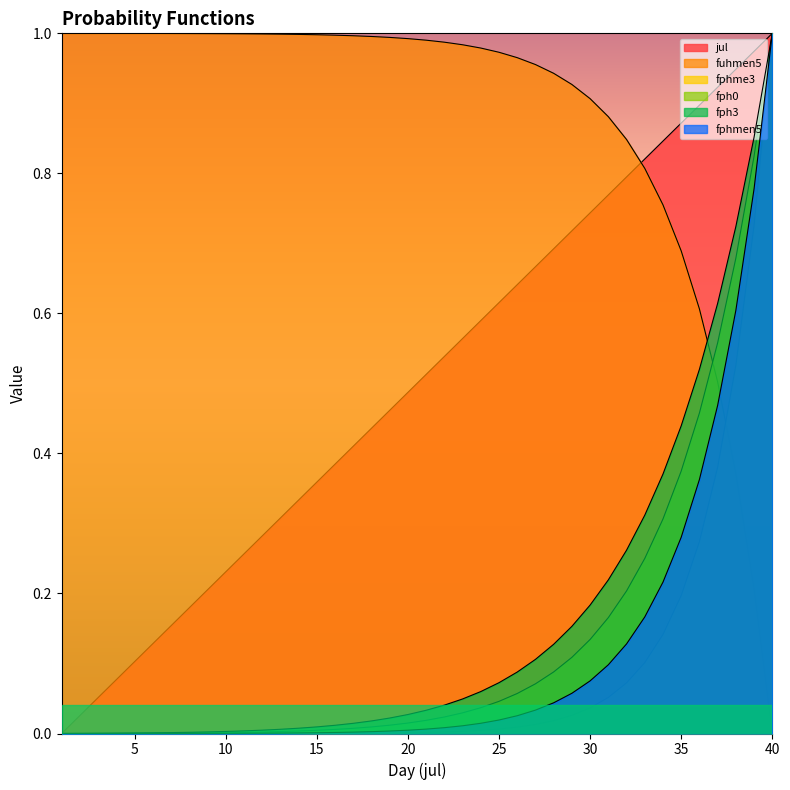

What is the total value across all series at 39?

4.4